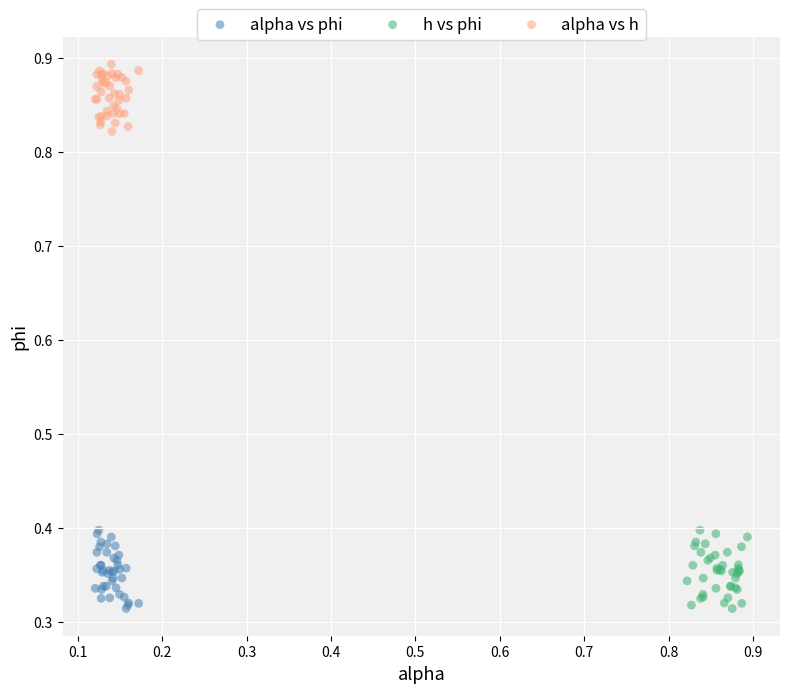

Which series reaches the maximum Y coordinate?

alpha vs h